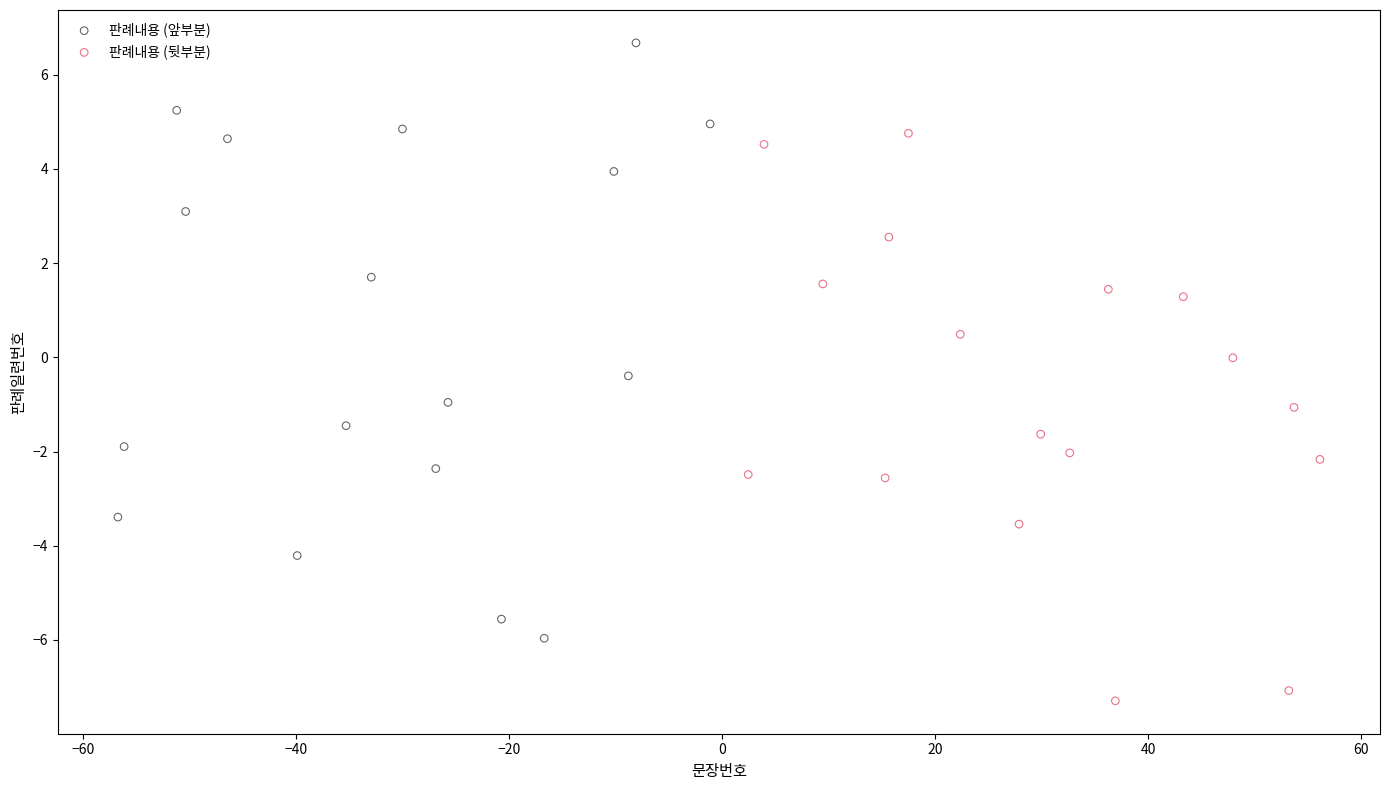

Which series contains the highest Y value?

판례내용 (앞부분)